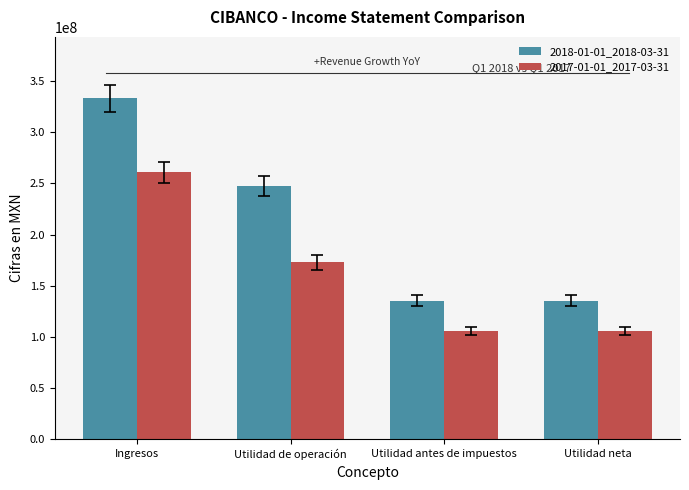

What is the sum of all 2017-01-01_2017-03-31 values?

645437000